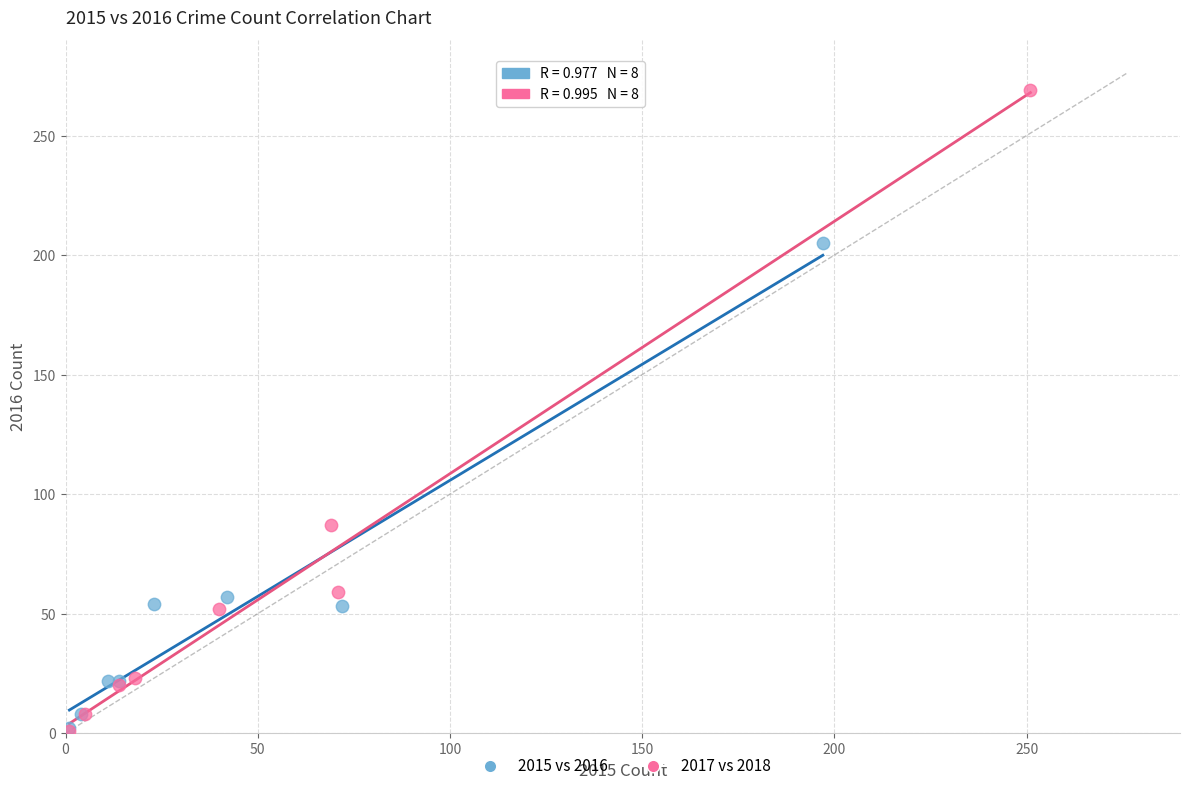

Which series has the largest Y range (max minus min)?

2017 vs 2018